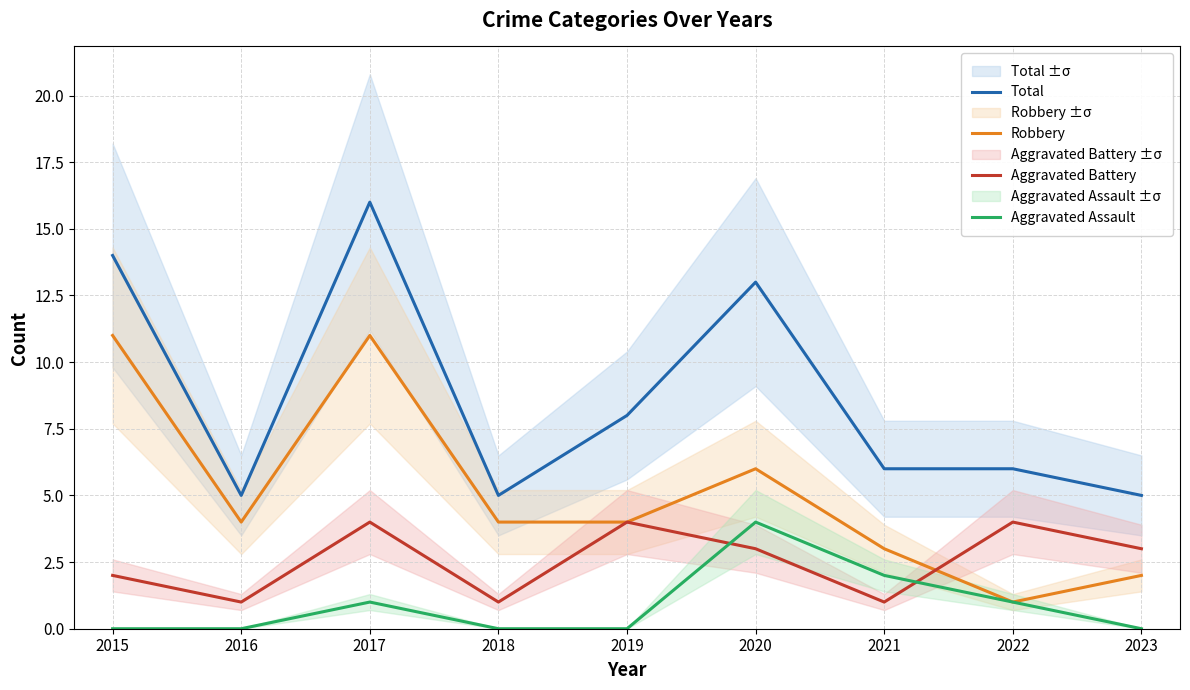

Which category has the highest value across all series?

2017